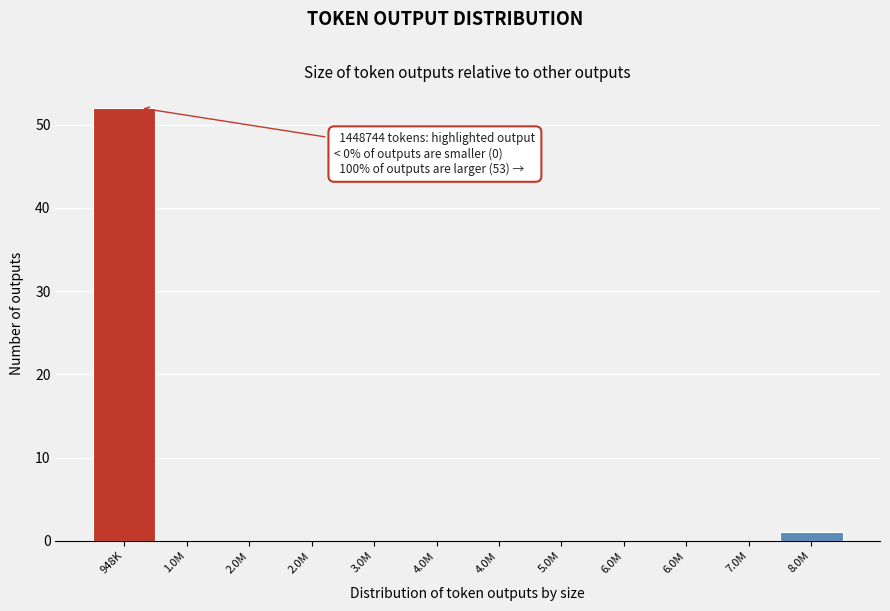

Are the bars horizontal?

No